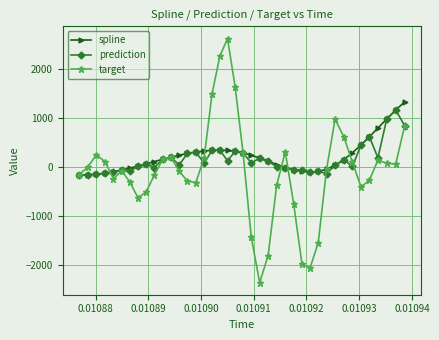

Which series has the largest range (max minus min)?

target